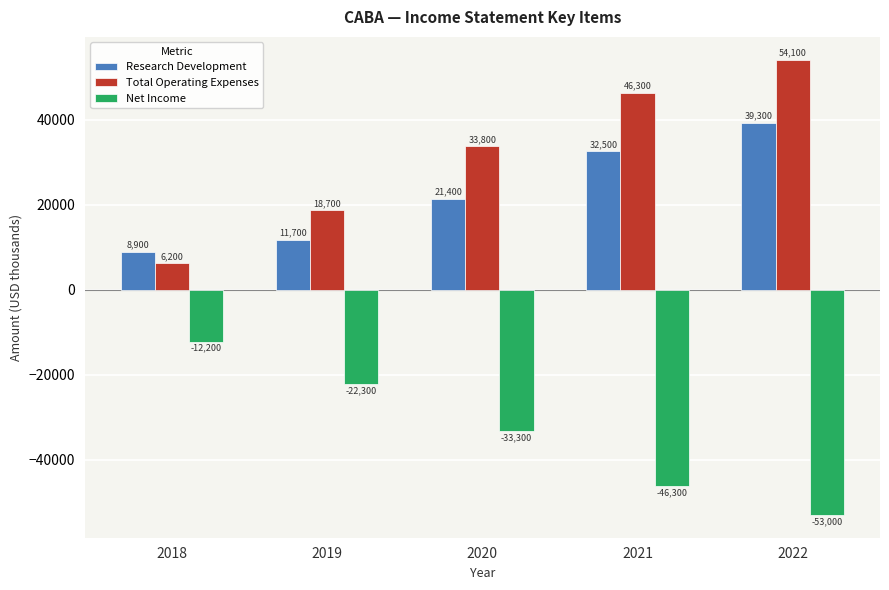

Which series has the widest spread of values?

Total Operating Expenses